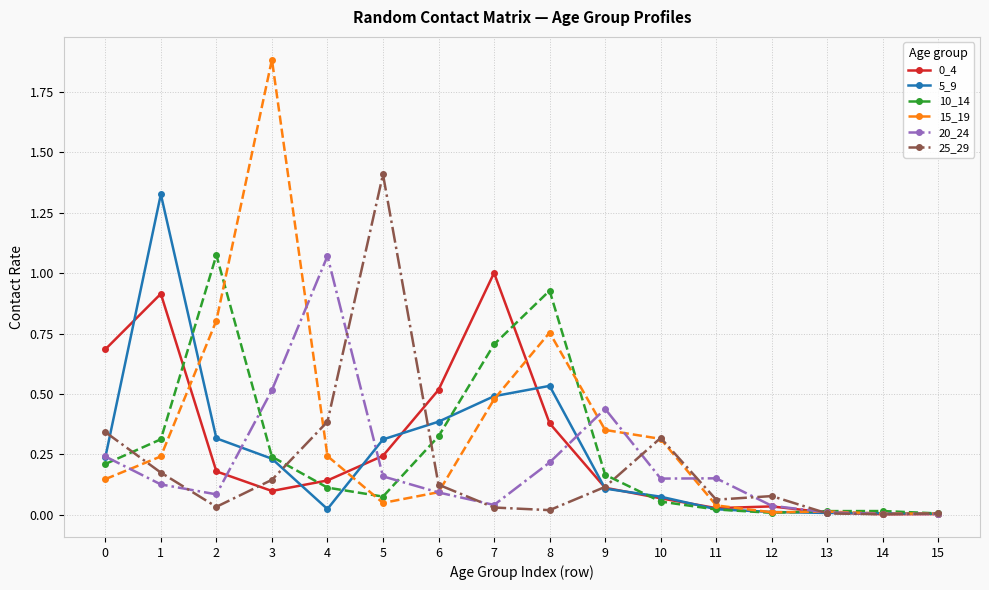

Is it true that 5_9 equals 0.3 at 8?

False